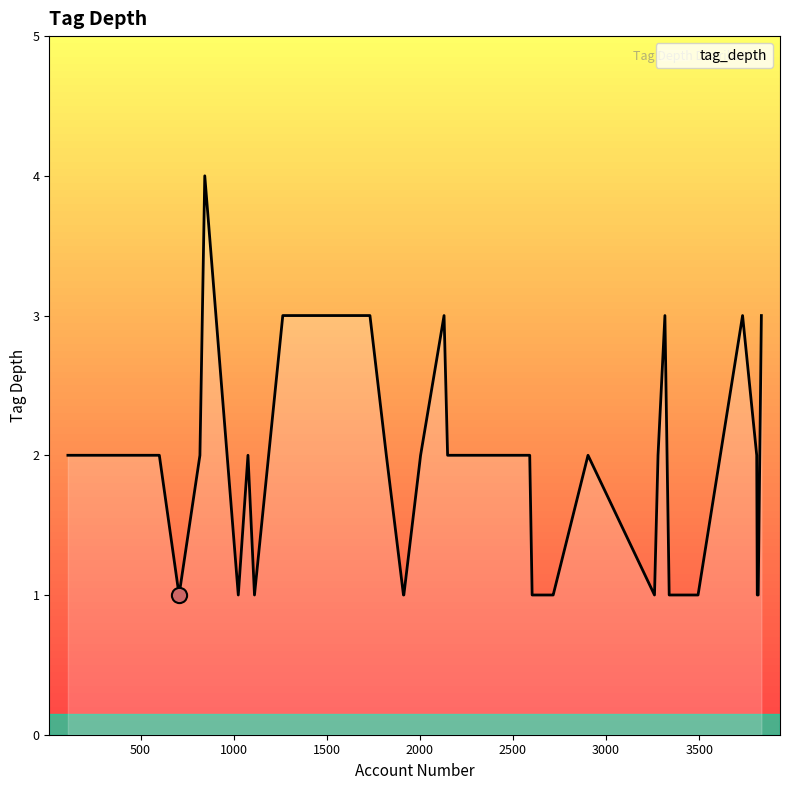

What is the difference between the maximum and minimum values?

3